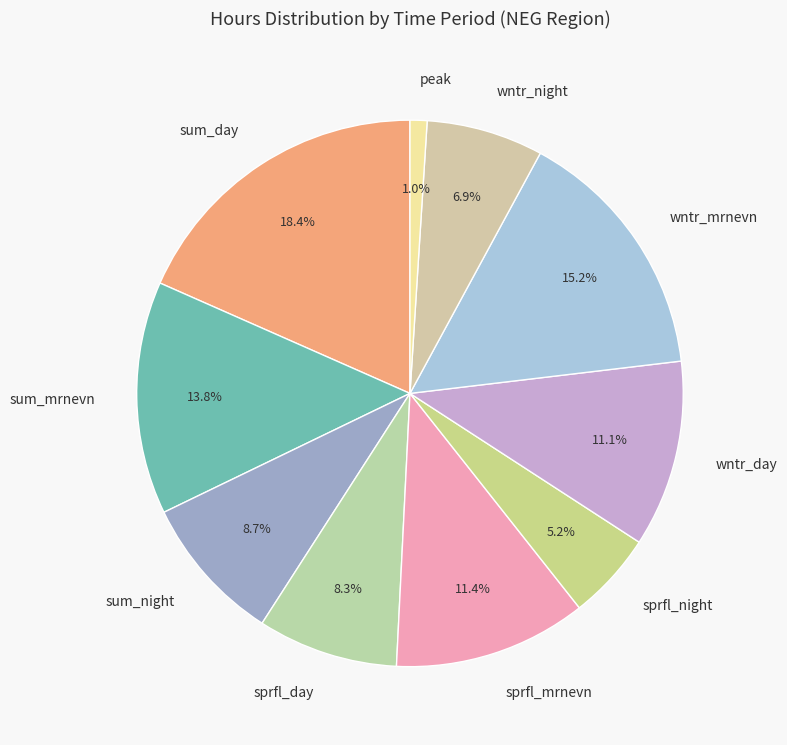

Do wntr_day and sum_day together represent more than half of the pie?

No